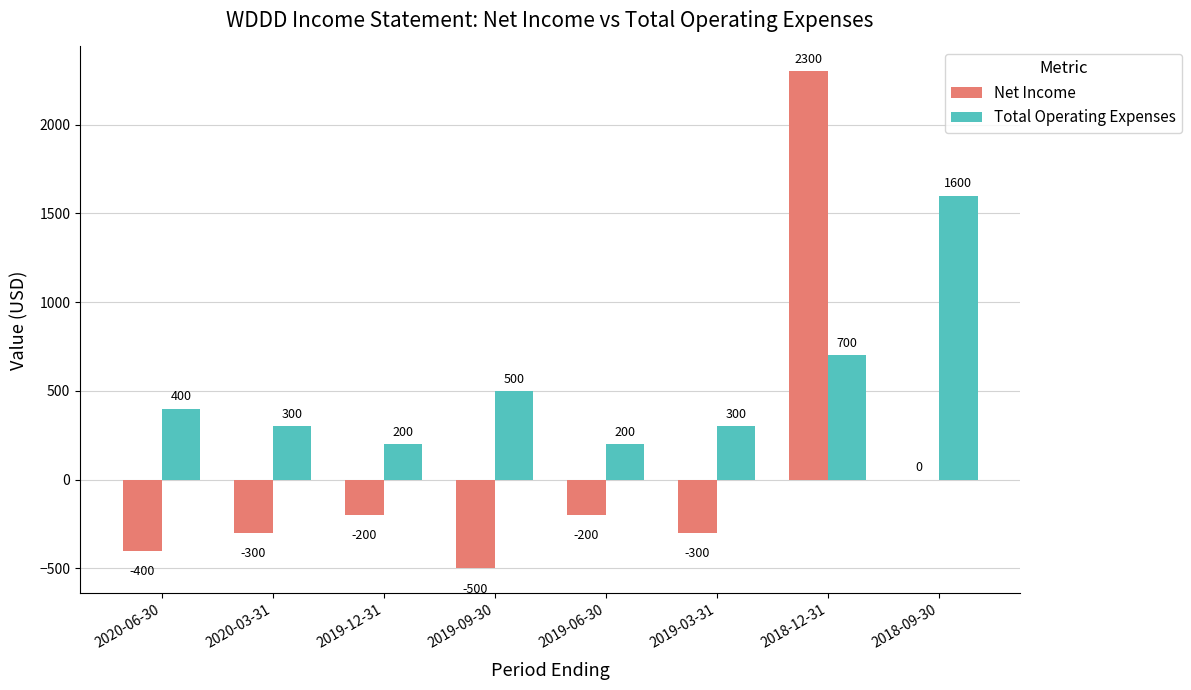

How many groups of bars are there?

8